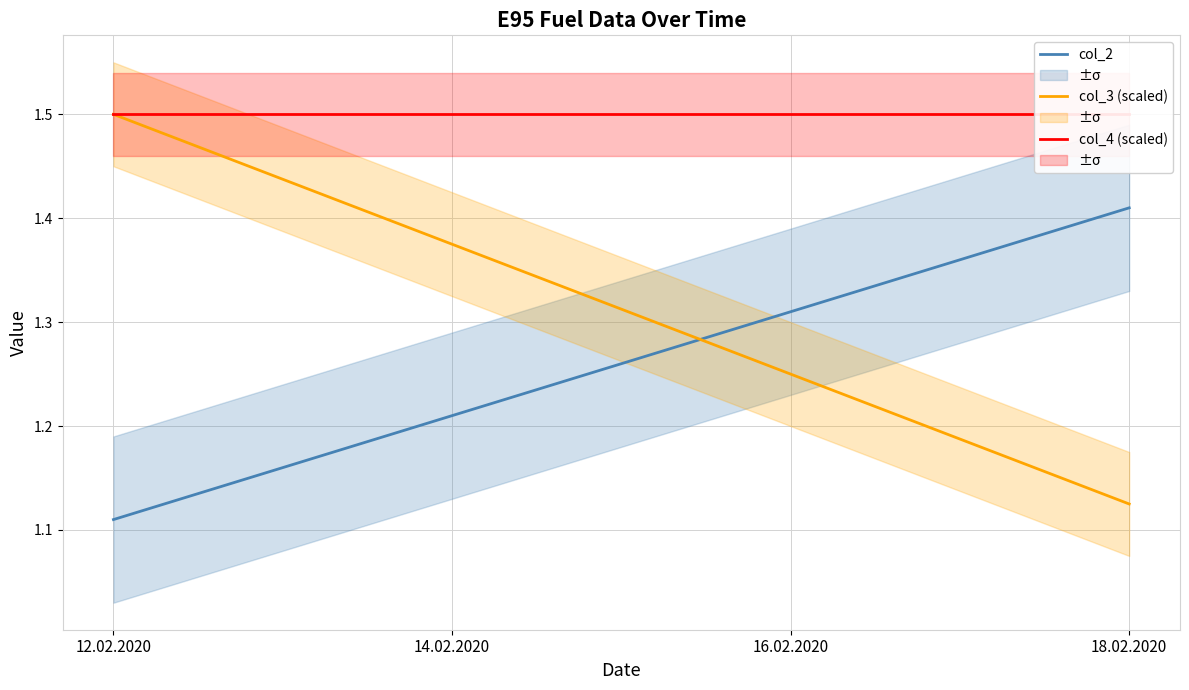

Read the col_2 value at 18.02.2020.

1.4